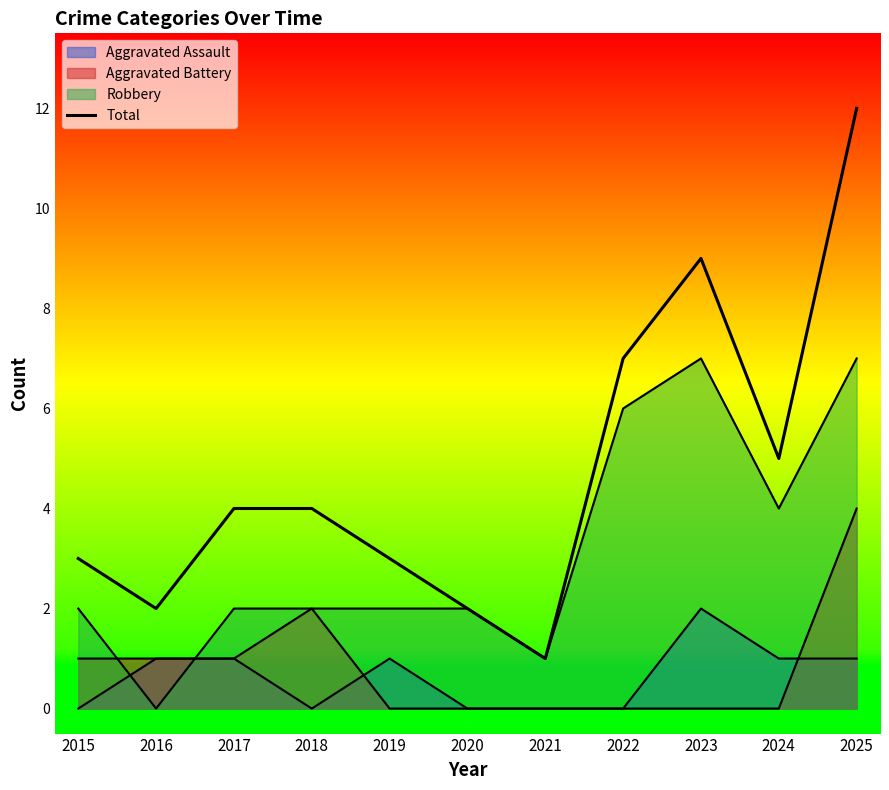

Does the chart display data point markers on the line(s)?

No